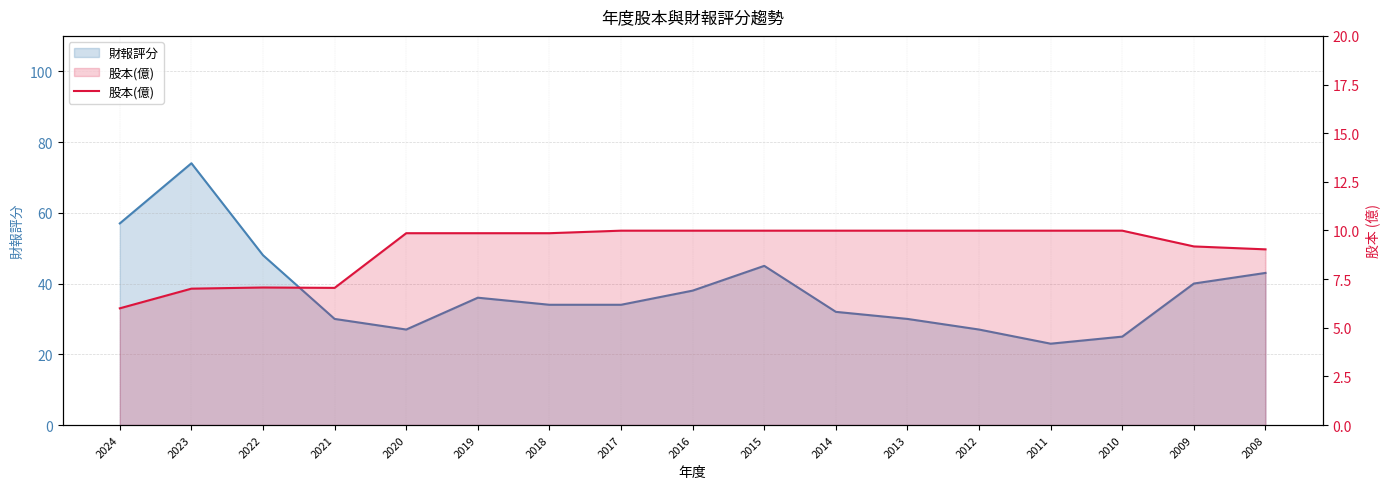

The chart shows a value of 9.9 at 2018. True or false?

True